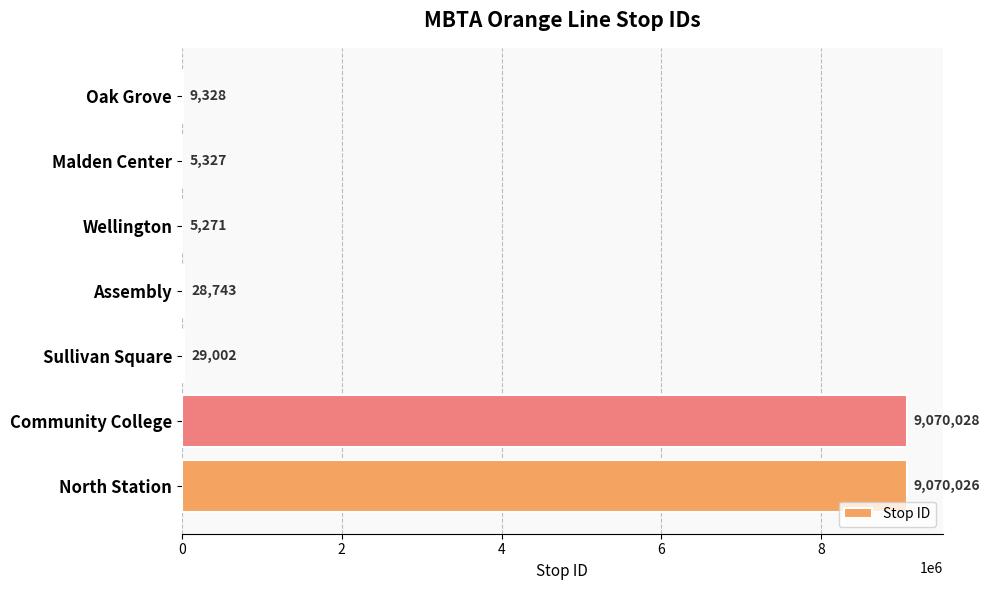

What is the greatest value displayed?

9070028